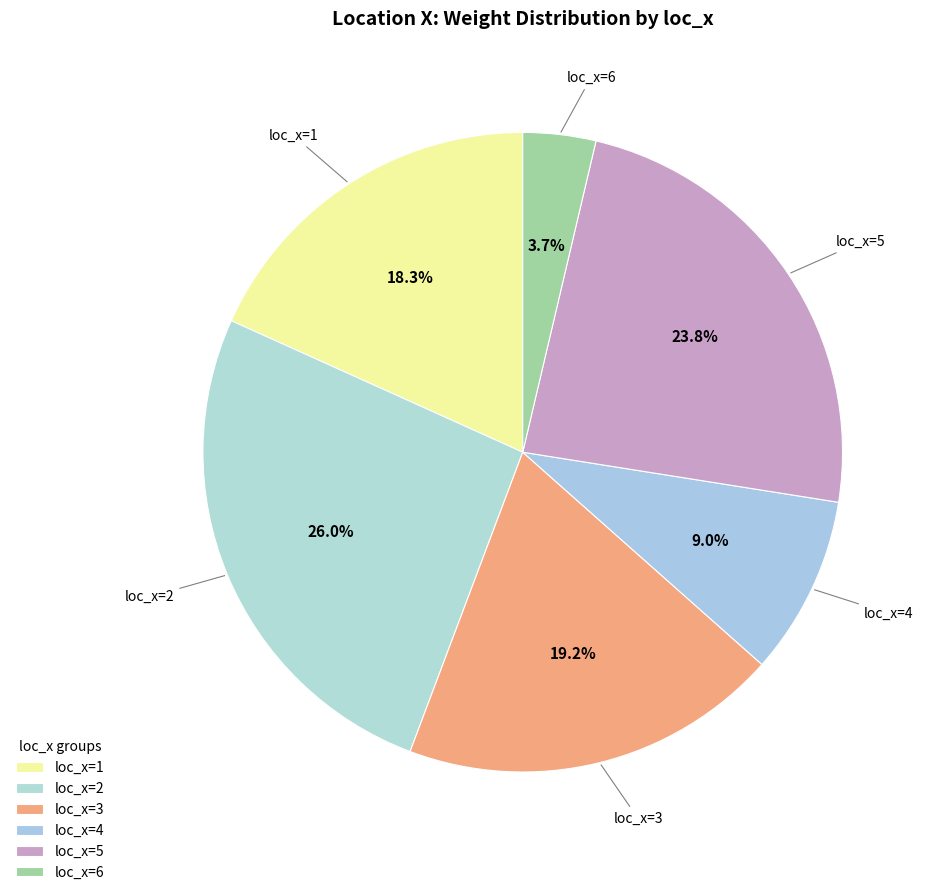

Rank the categories by value from highest to lowest.

loc_x=2, loc_x=5, loc_x=3, loc_x=1, loc_x=4, loc_x=6